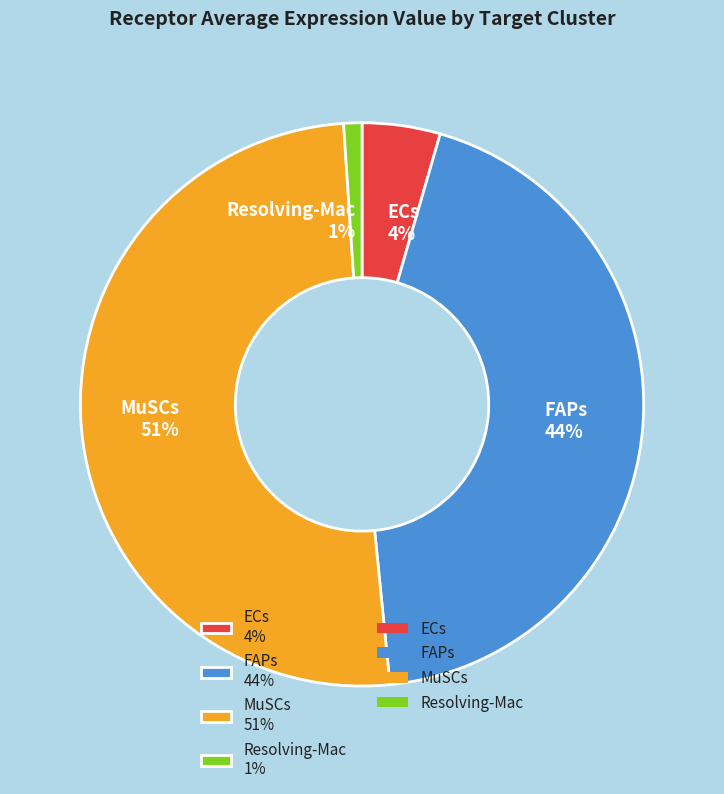

Is it true that MuSCs is 64% of the pie?

False